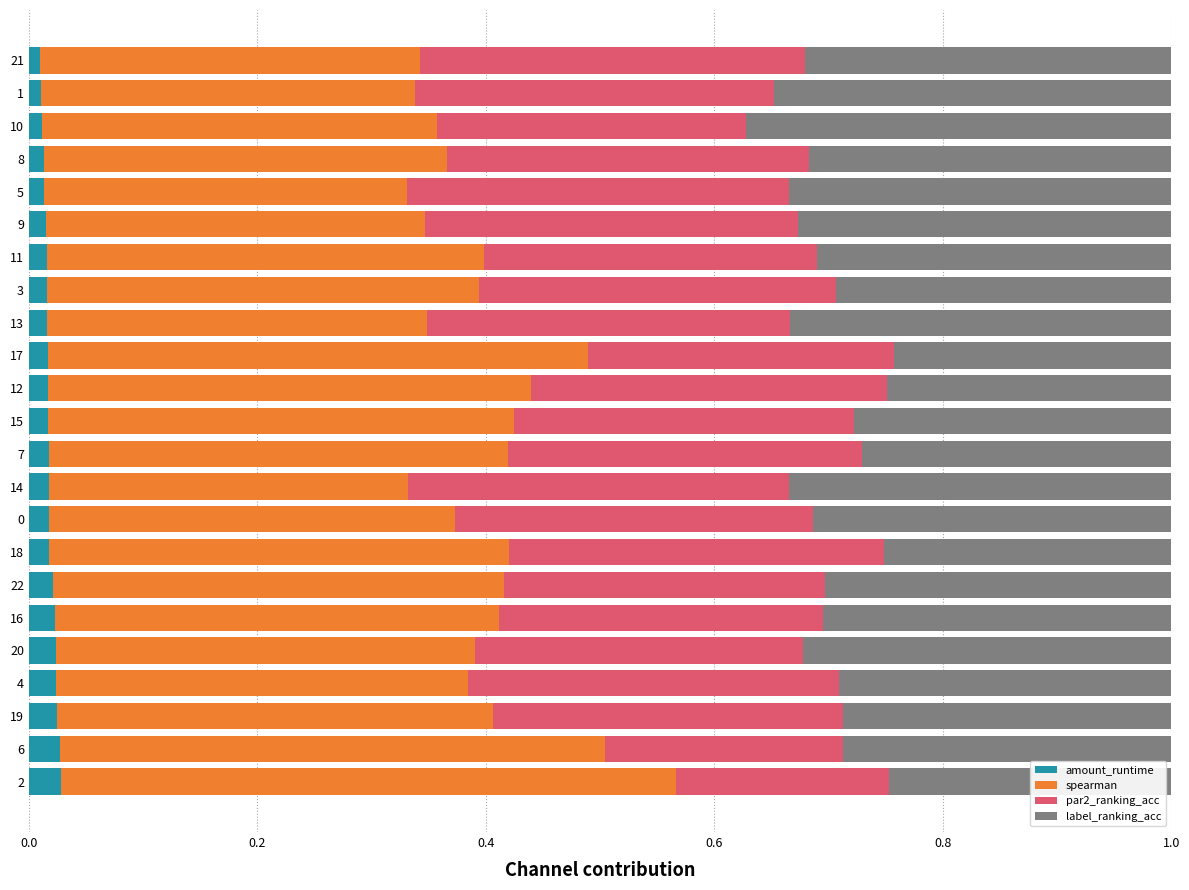

Is it true that amount_runtime equals 0.0 at 3?

True